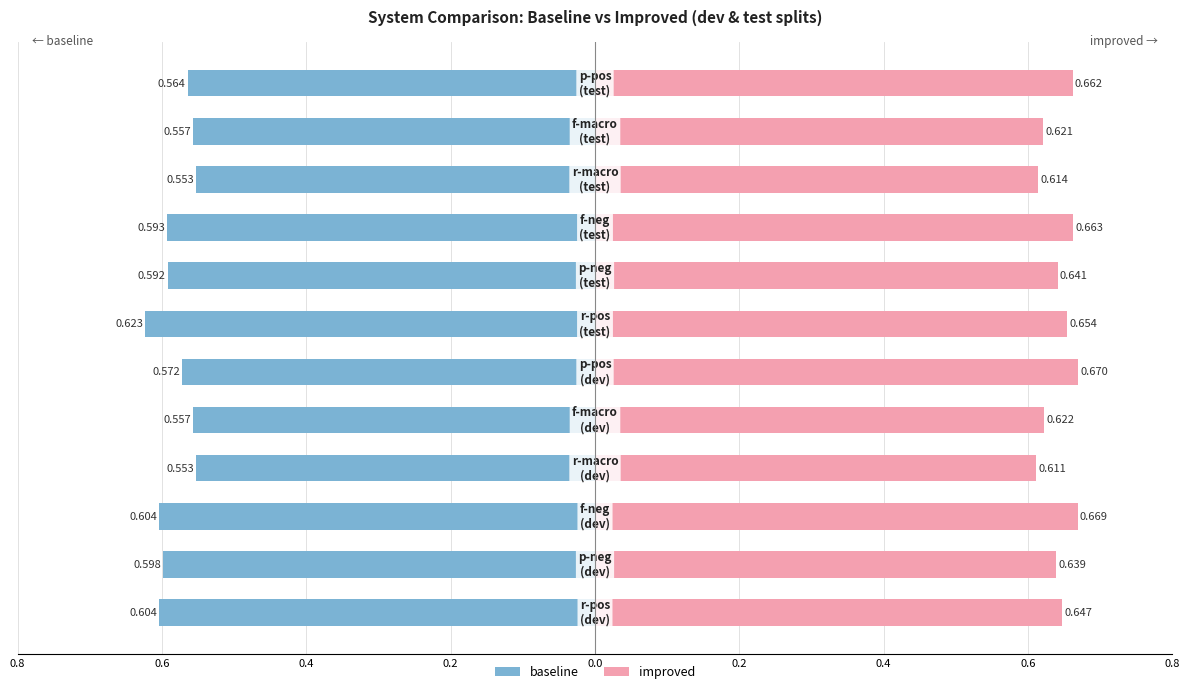

Which has a higher value, 0.8 or 10?

10